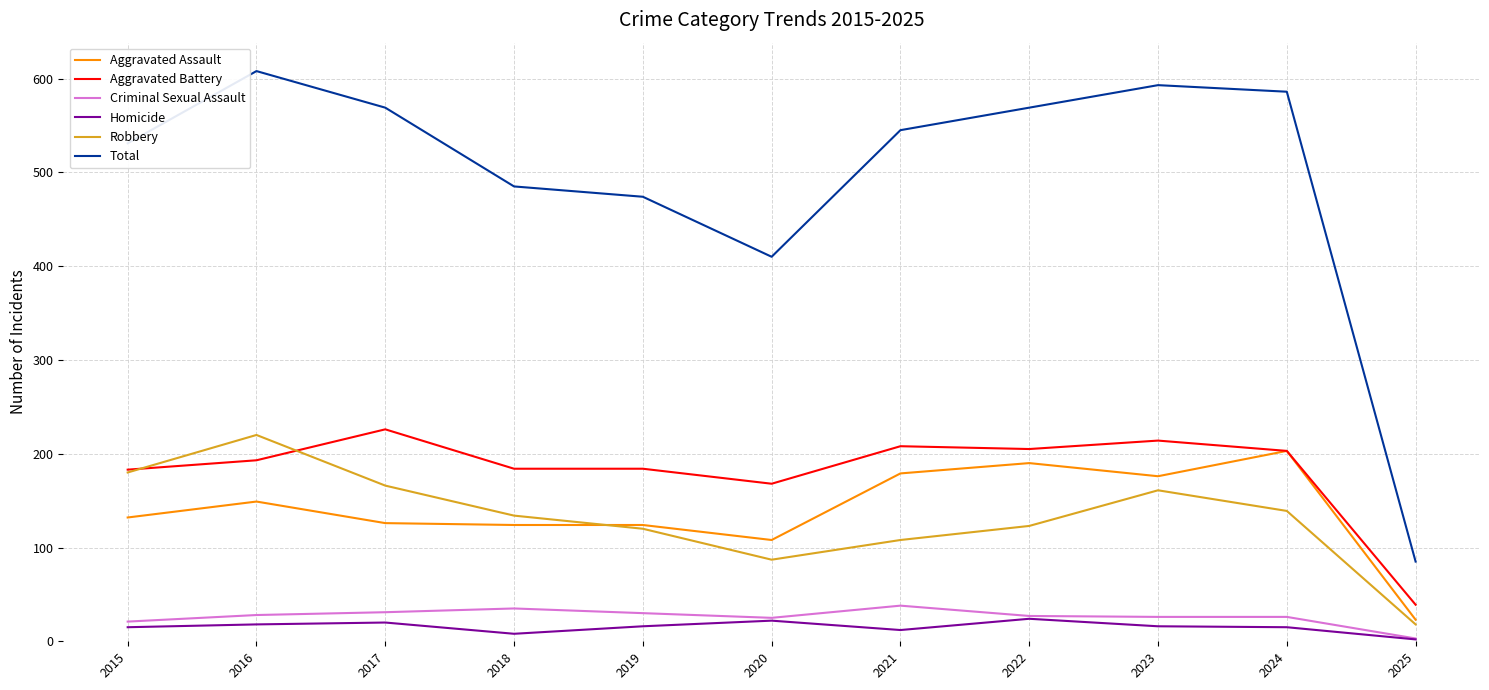

Is the value of Robbery at 2019 greater than the value of Aggravated Assault at 2025?

Yes